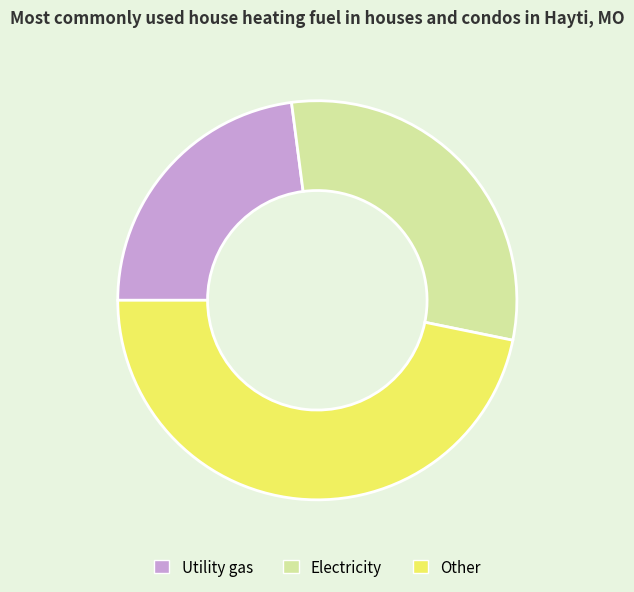

Rank the categories by value from highest to lowest.

Other, Electricity, Utility gas